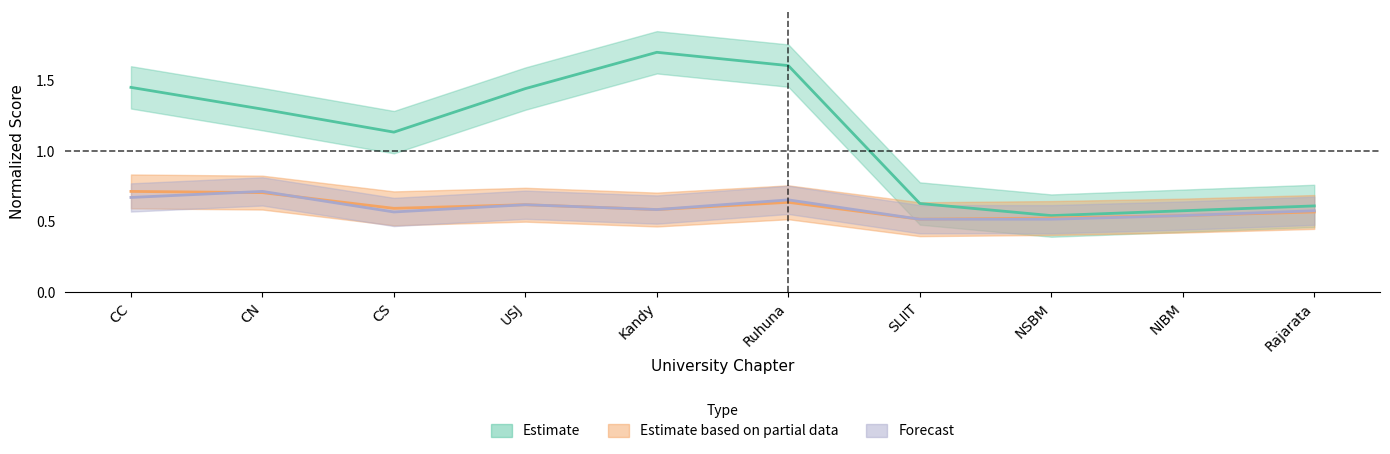

At how many categories does at least one series exceed 0?

10